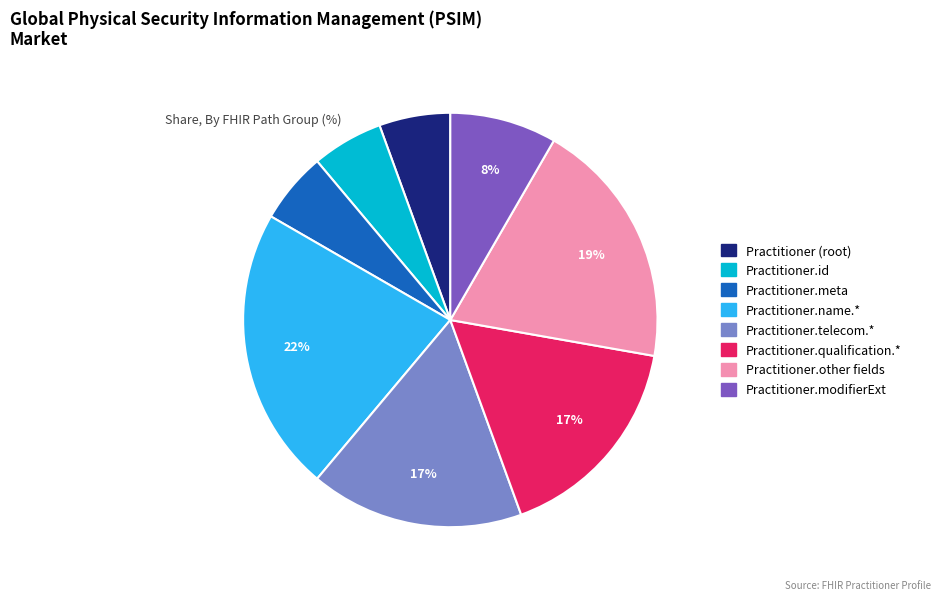

Is there any slice that represents more than half of the pie?

No